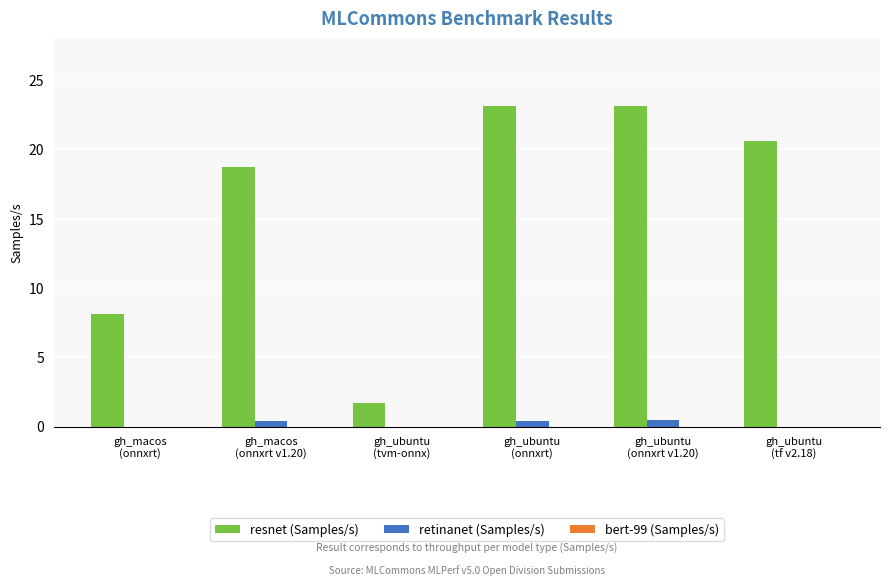

What is the greatest value displayed?

23.1